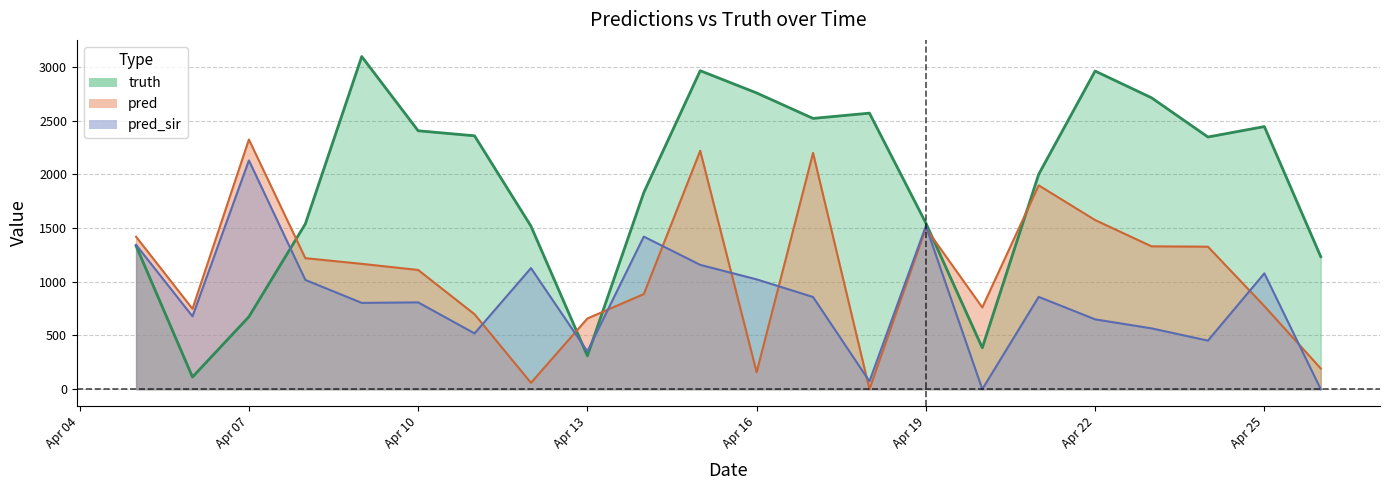

Does the chart have visible grid lines?

Yes